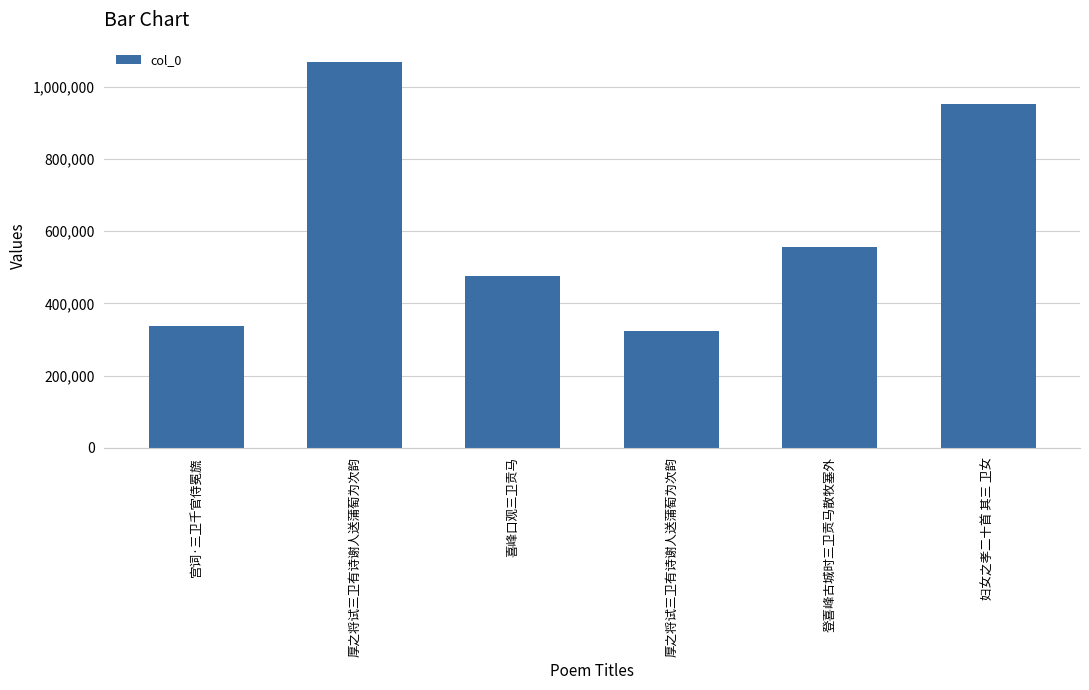

How many values are below 556466?

3